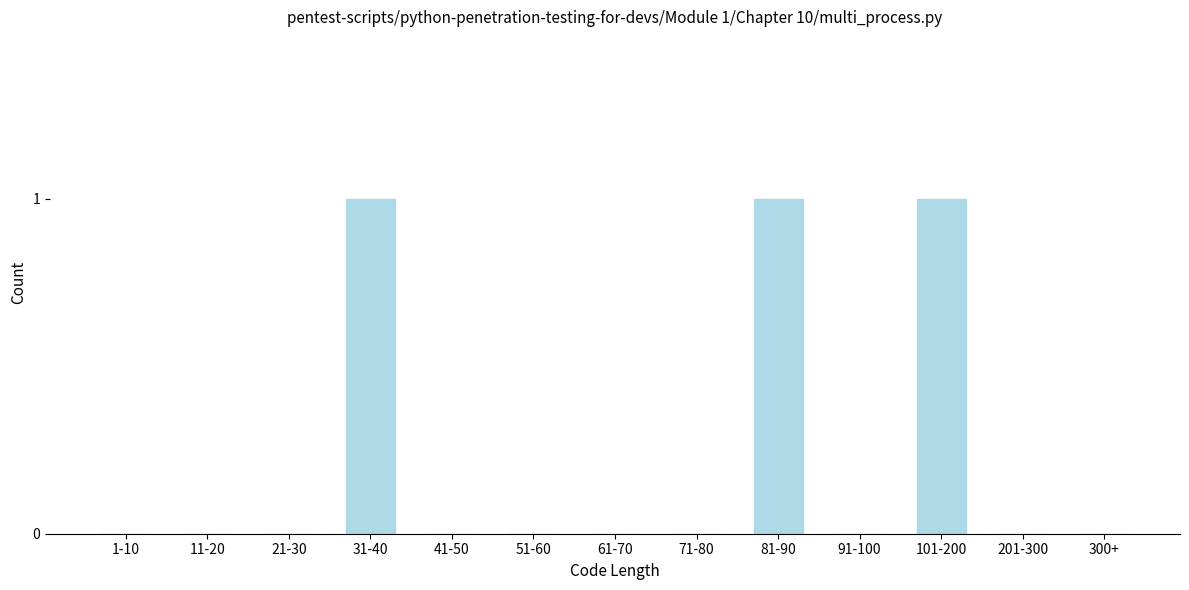

Reading left to right, extract all data points from this chart.

1-10=0	11-20=0	21-30=0	31-40=1	41-50=0	51-60=0	61-70=0	71-80=0	81-90=1	91-100=0	101-200=1	201-300=0	300+=0